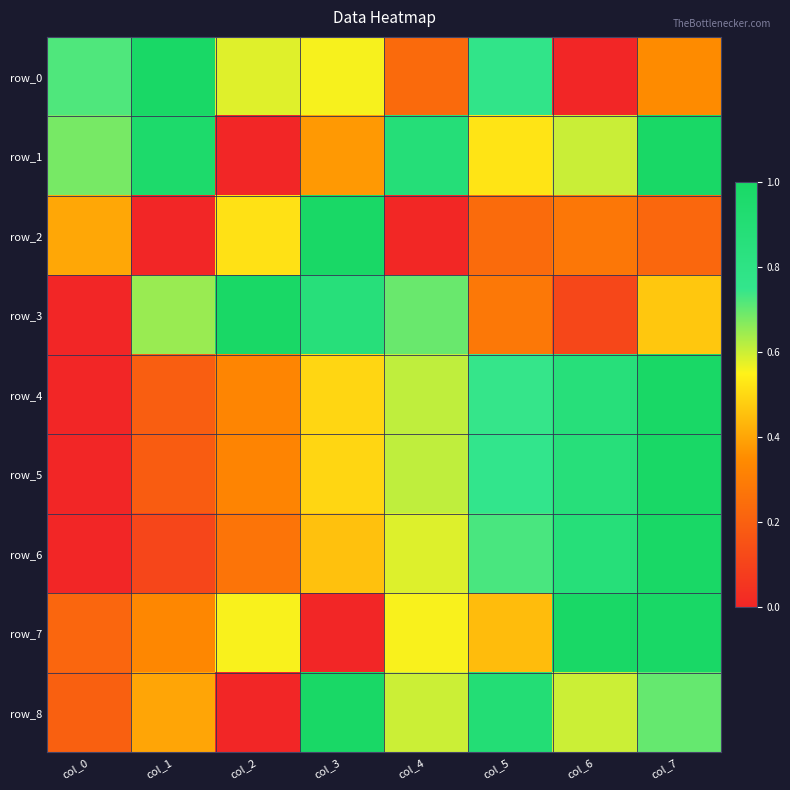

Which series has the largest total across all categories?

row_1